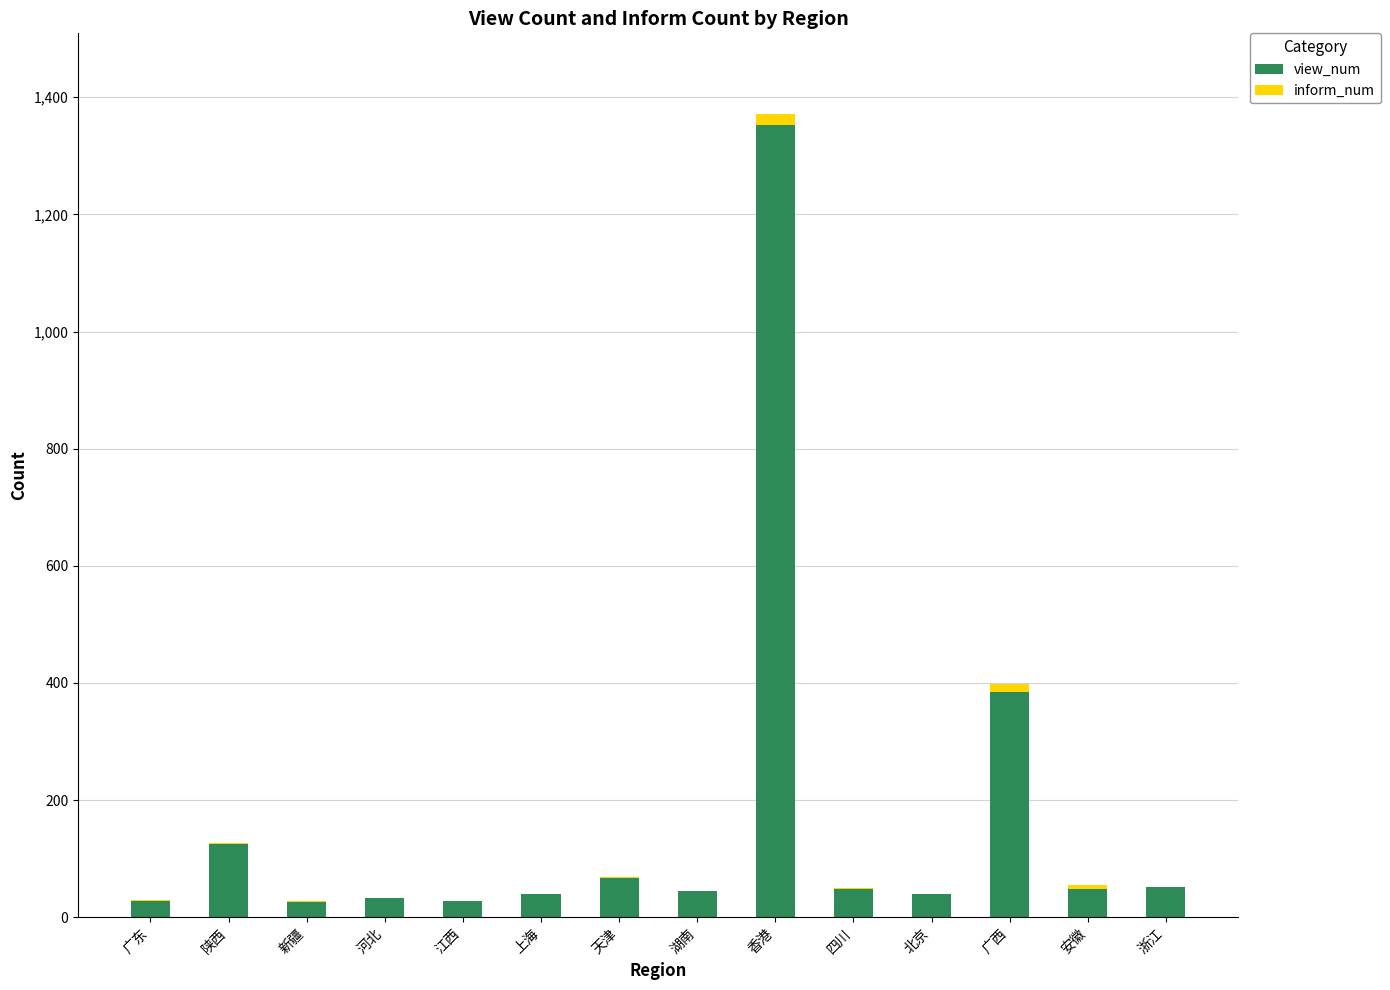

At which category is the sum across all series the highest?

香港